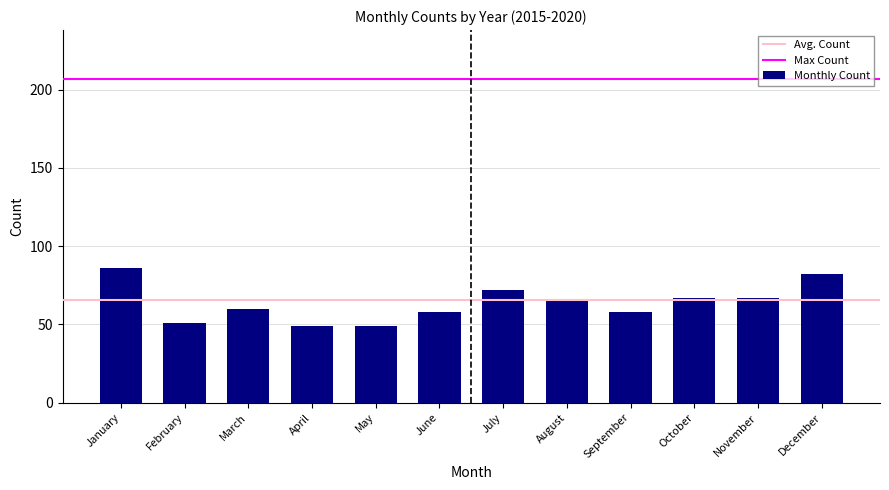

Approximately how many times larger is the value at August compared to March?

1.1